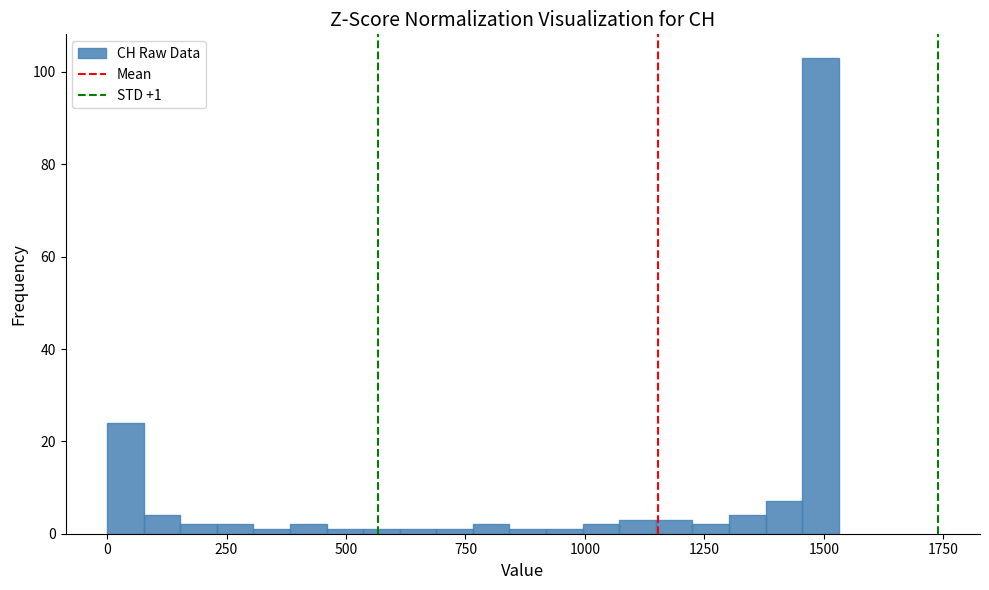

Around what value on the x-axis is the tallest bar? Give the approximate position of its centre, as read against the axis.

1500